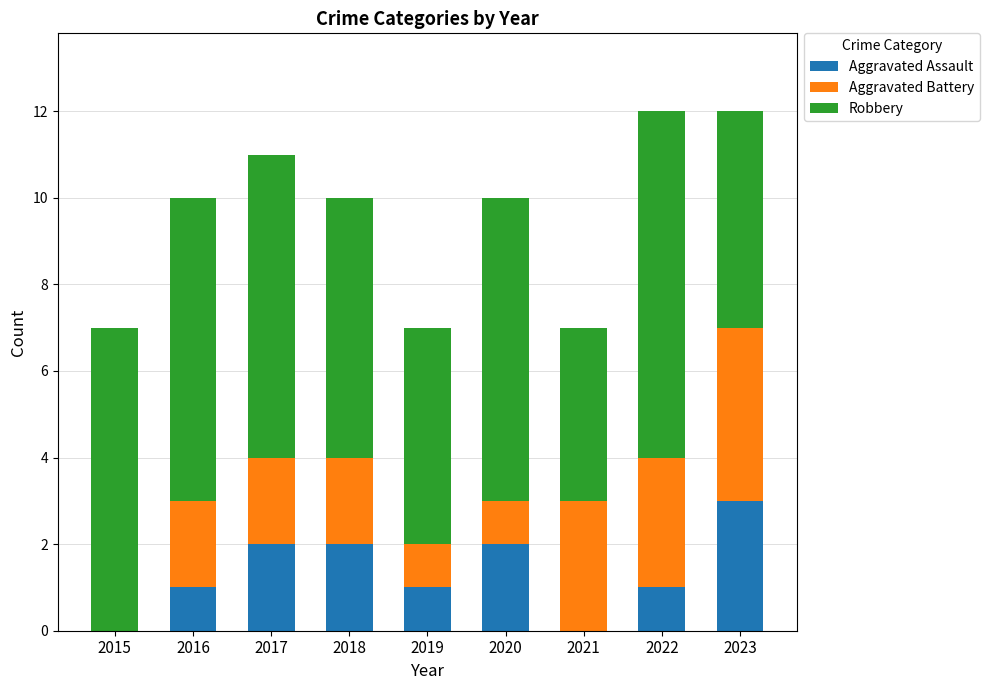

Which category has the highest value in the Aggravated Assault series?

2023